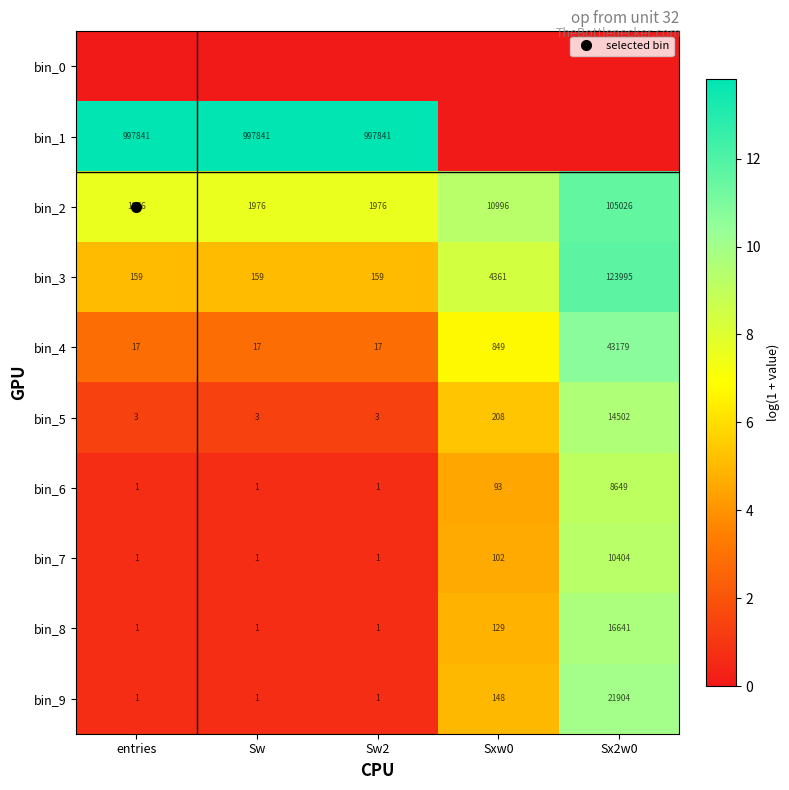

What is the spread (max minus min) of values at Sxw0?

9.3